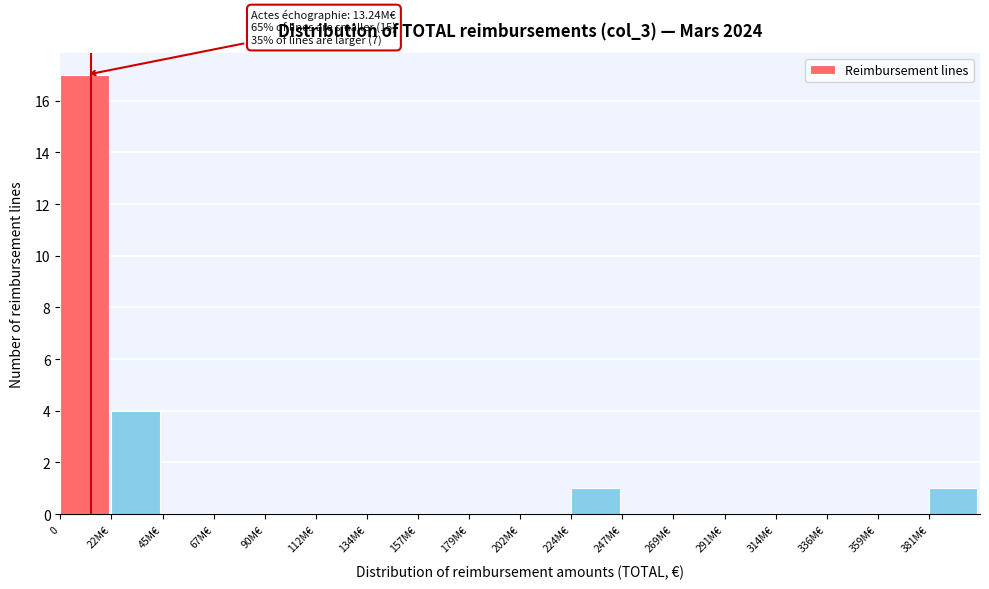

Reading left to right, transcribe all the data shown in this chart.

0=17	22M€=4	45M€=0	67M€=0	90M€=0	112M€=0	134M€=0	157M€=0	179M€=0	202M€=0	224M€=1	247M€=0	269M€=0	291M€=0	314M€=0	336M€=0	359M€=0	381M€=1